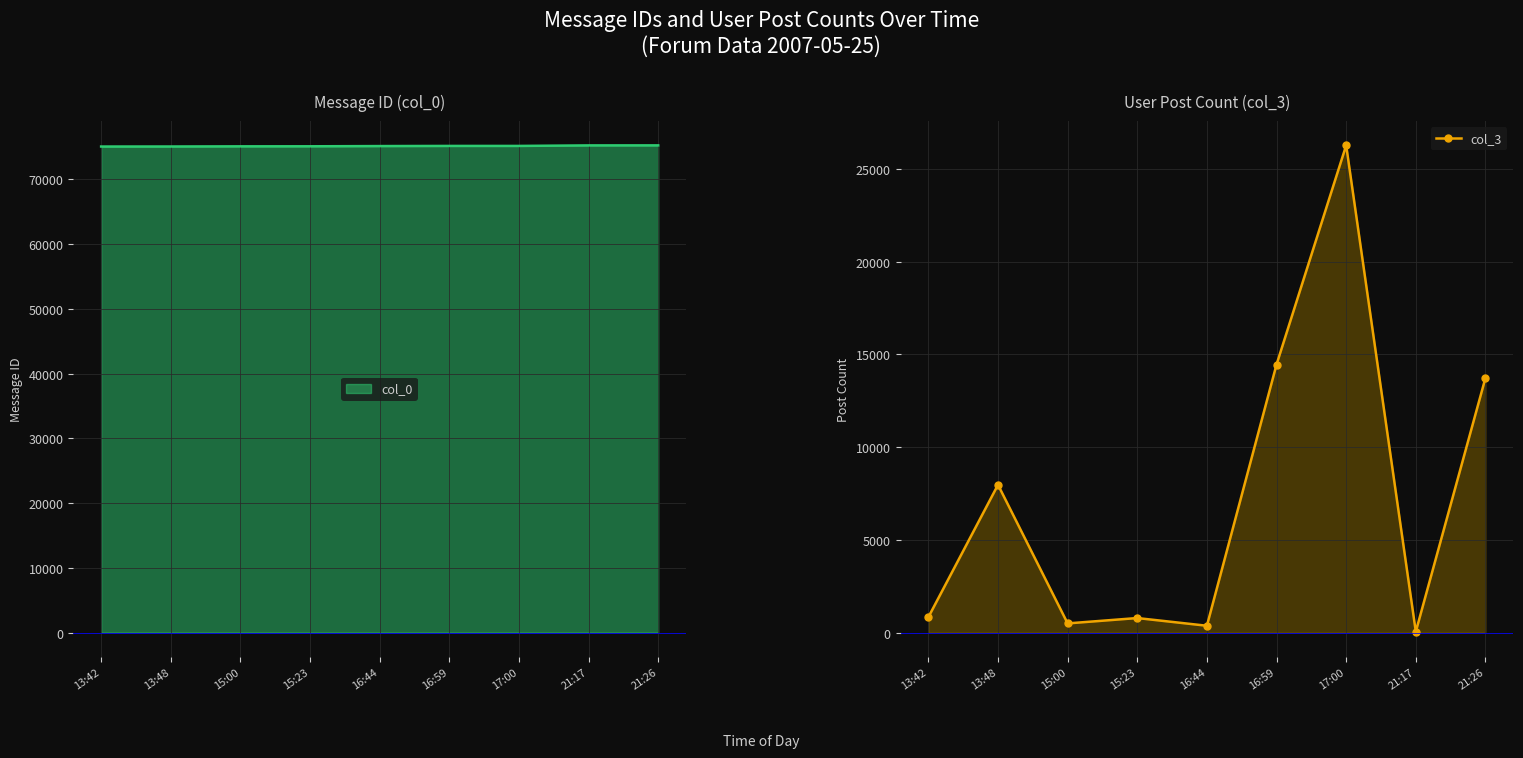

What is the label of the 9th point from the right?

13:42